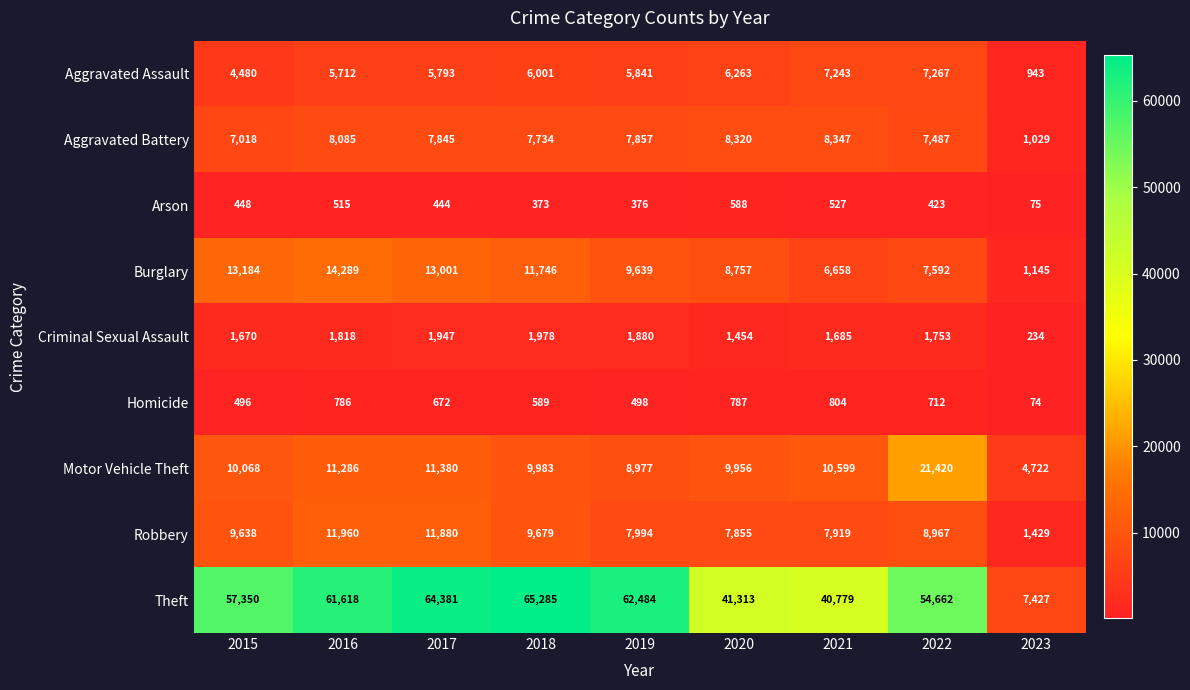

Between 2018 and 2023, which series saw the biggest shift?

Theft